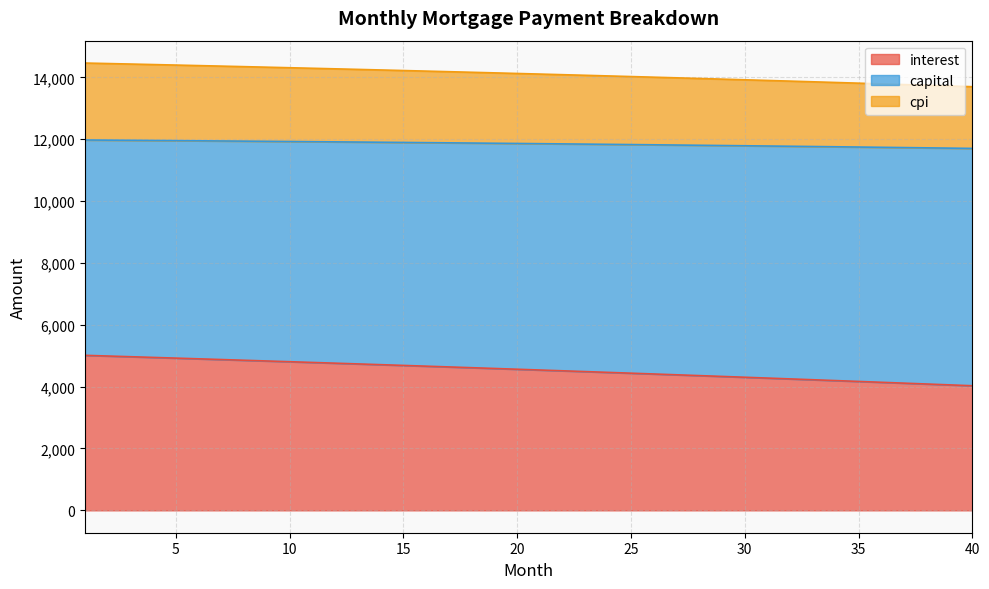

Is it true that interest equals 1802.7 at 3?

False